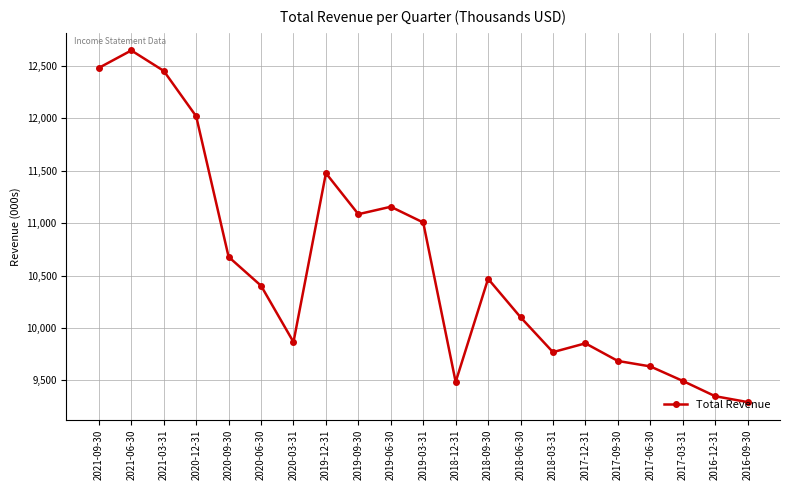

How many interior local peaks (higher than both neighbors) does the data have?

5